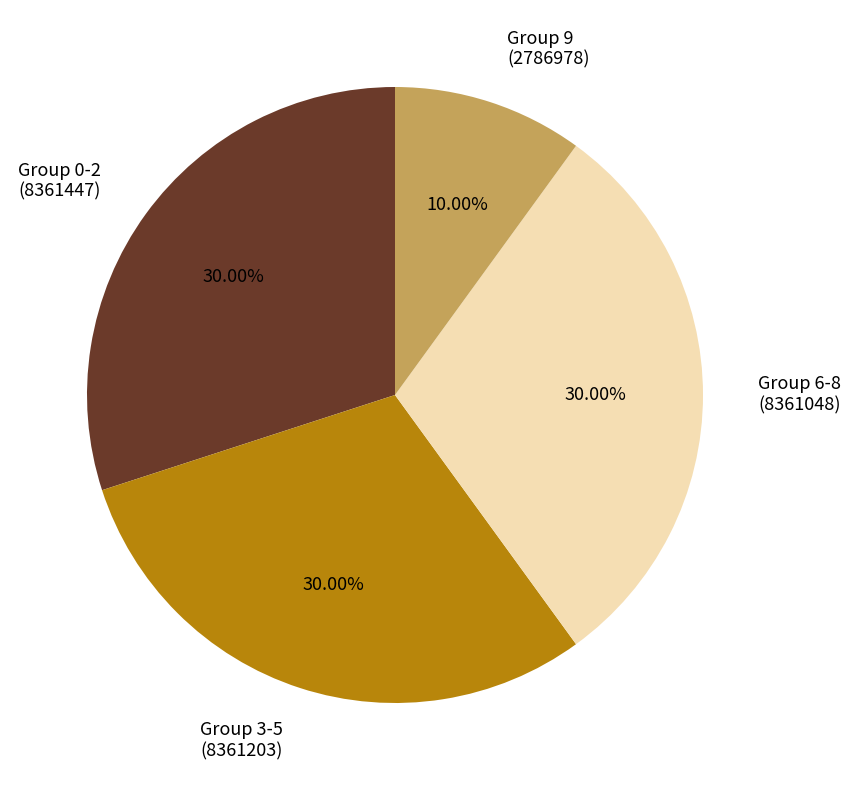

Is there any slice that represents more than half of the pie?

No